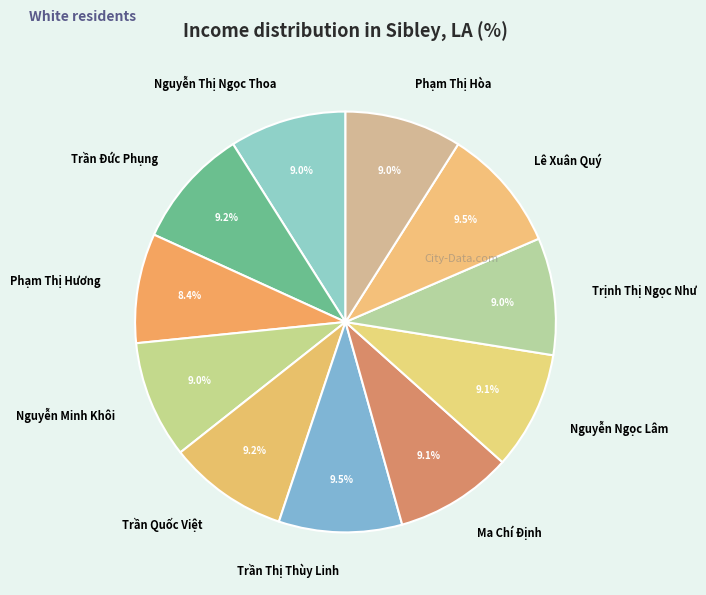

To the nearest percent, what is the average slice percentage?

9%